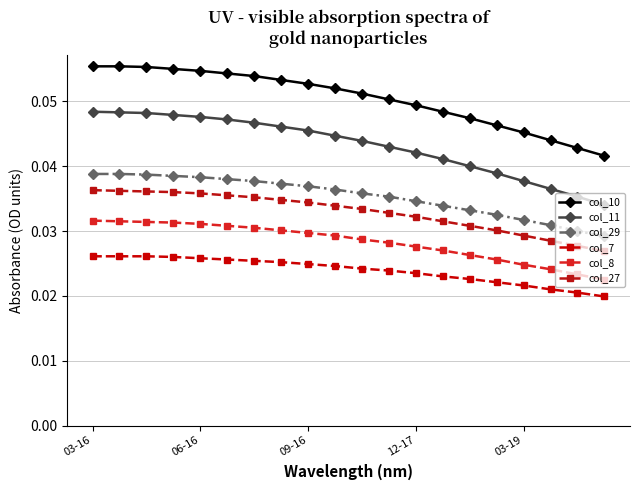

Which category has the highest value across all series?

03-16